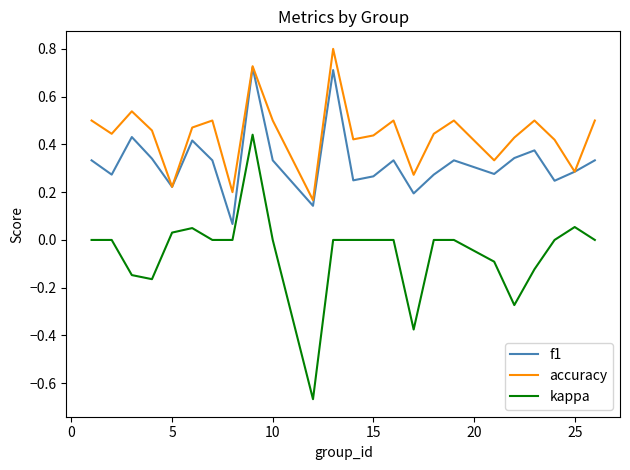

Rank the series by their maximum value, from highest to lowest.

accuracy, f1, kappa